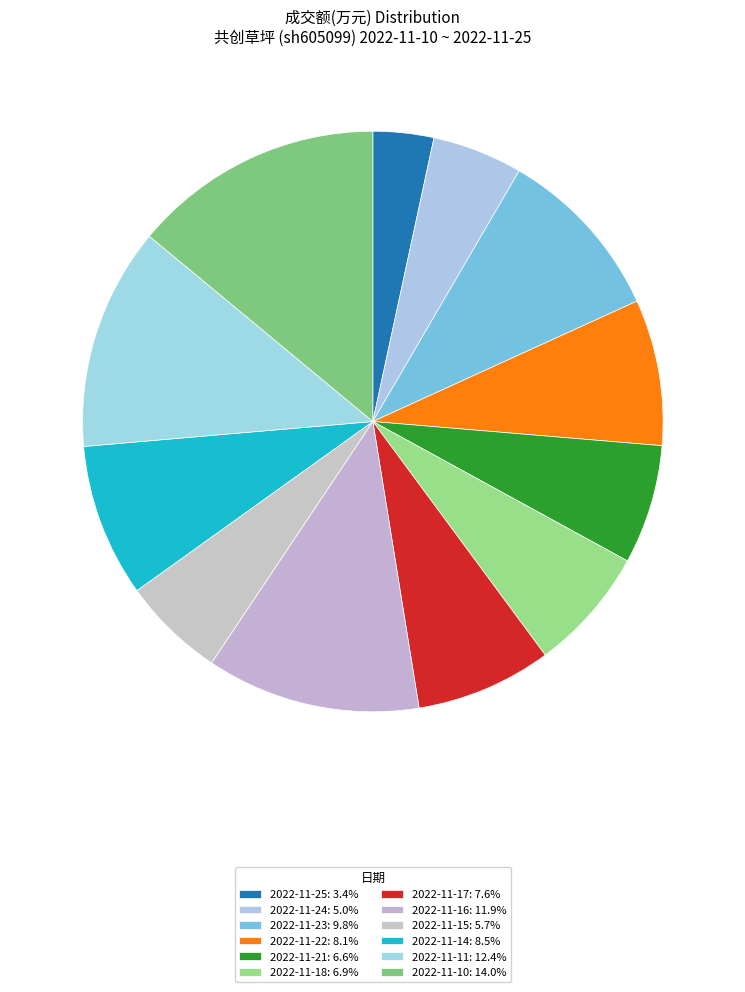

Is there a majority slice in this chart?

No